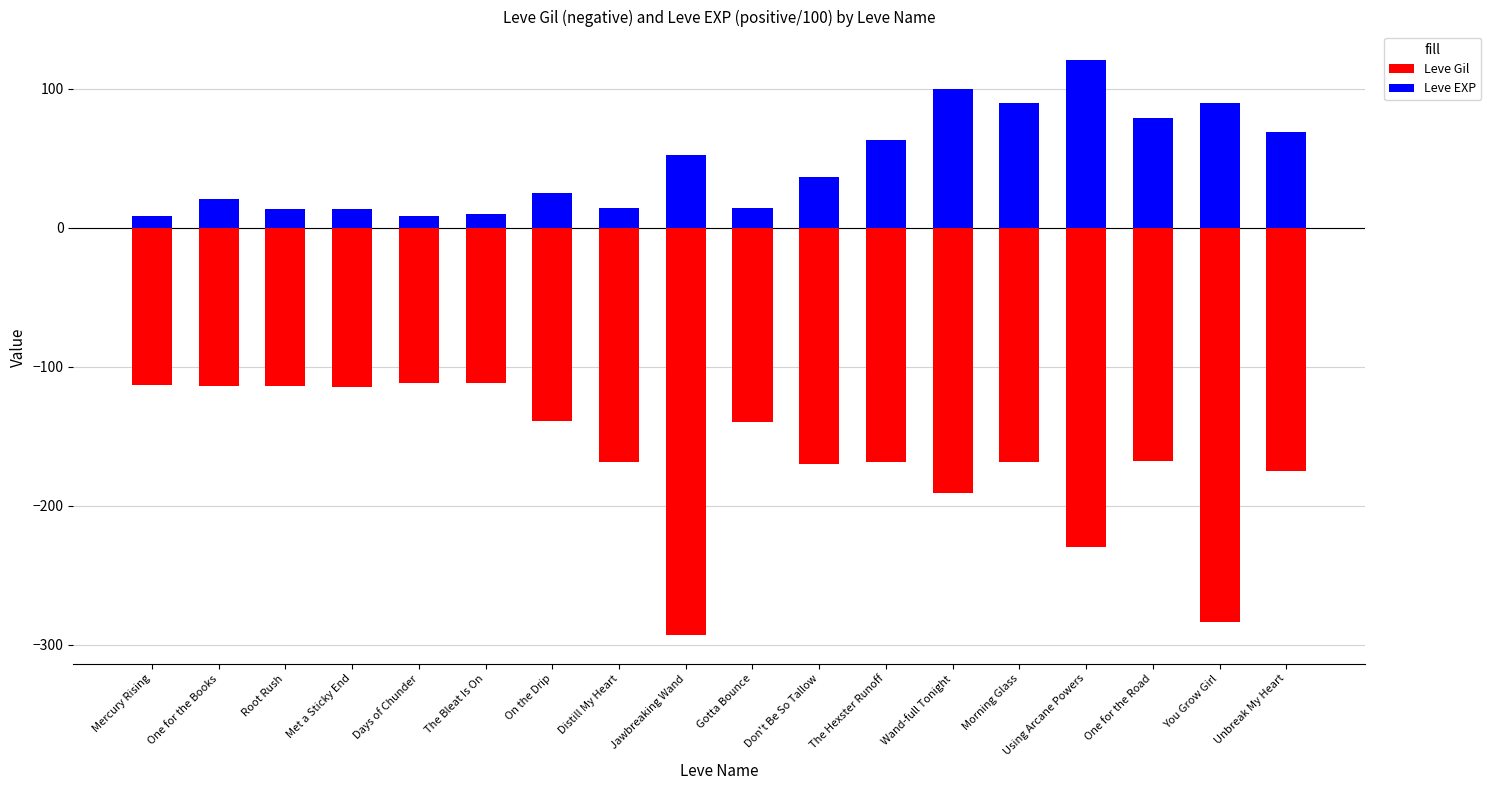

Does the chart contain stacked bars?

No